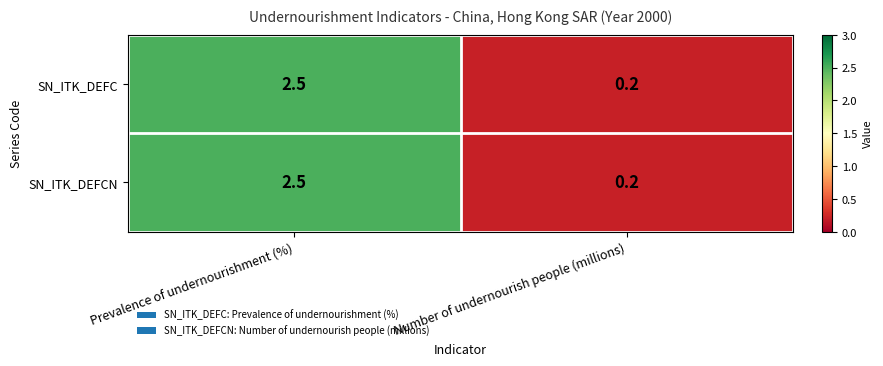

Reading left to right, transcribe all the data shown in this chart.

SN_ITK_DEFC: 2.5	0.2
SN_ITK_DEFCN: 2.5	0.2